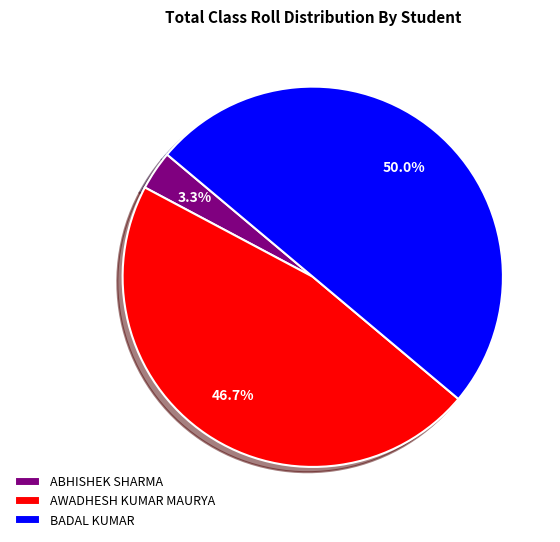

To the nearest percent, what portion does BADAL KUMAR represent?

50%